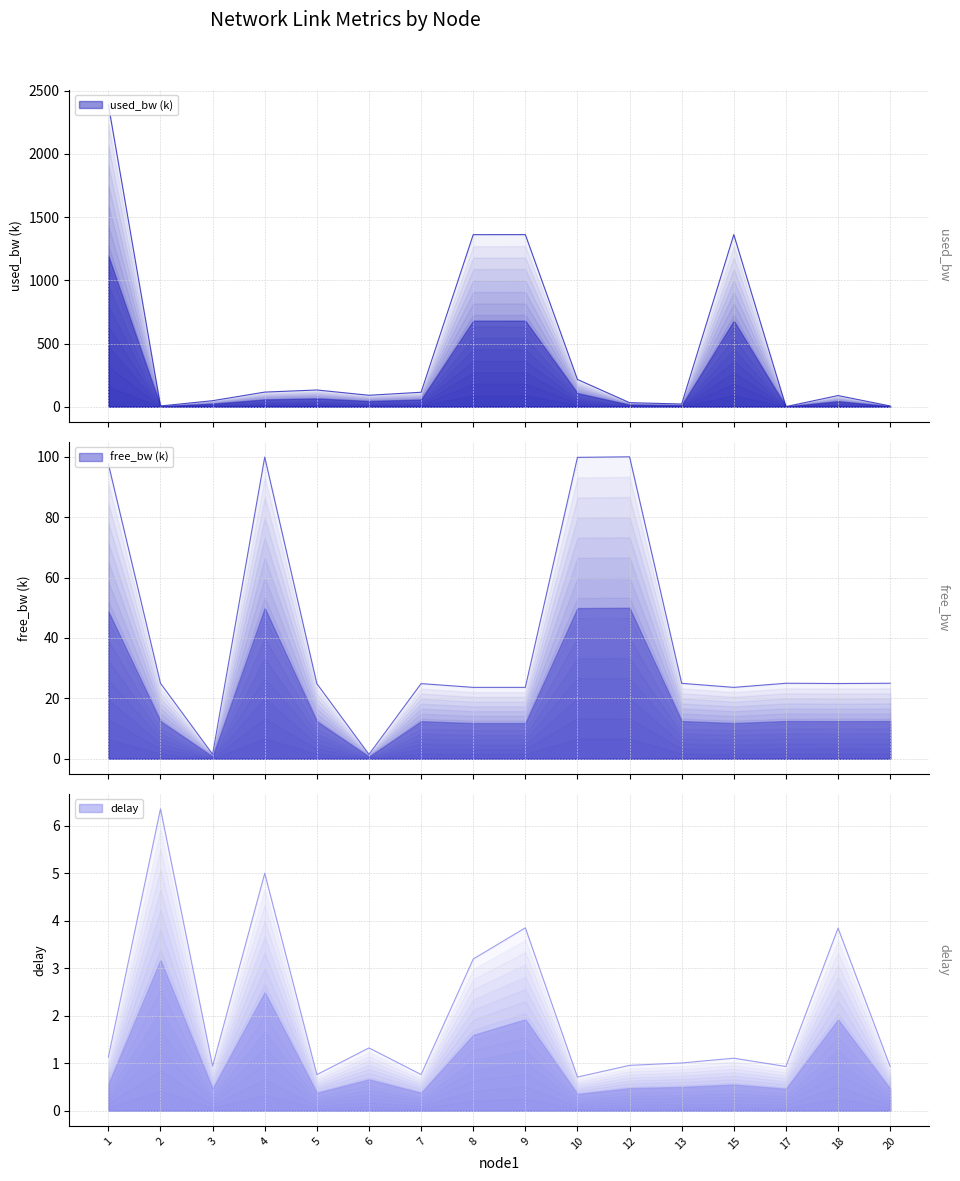

The used_bw series shows 115.8 at 4. True or false?

True